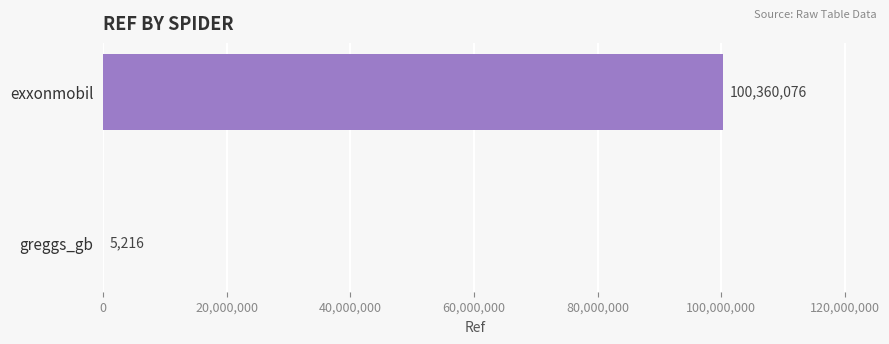

Which category has the highest value across all series?

exxonmobil